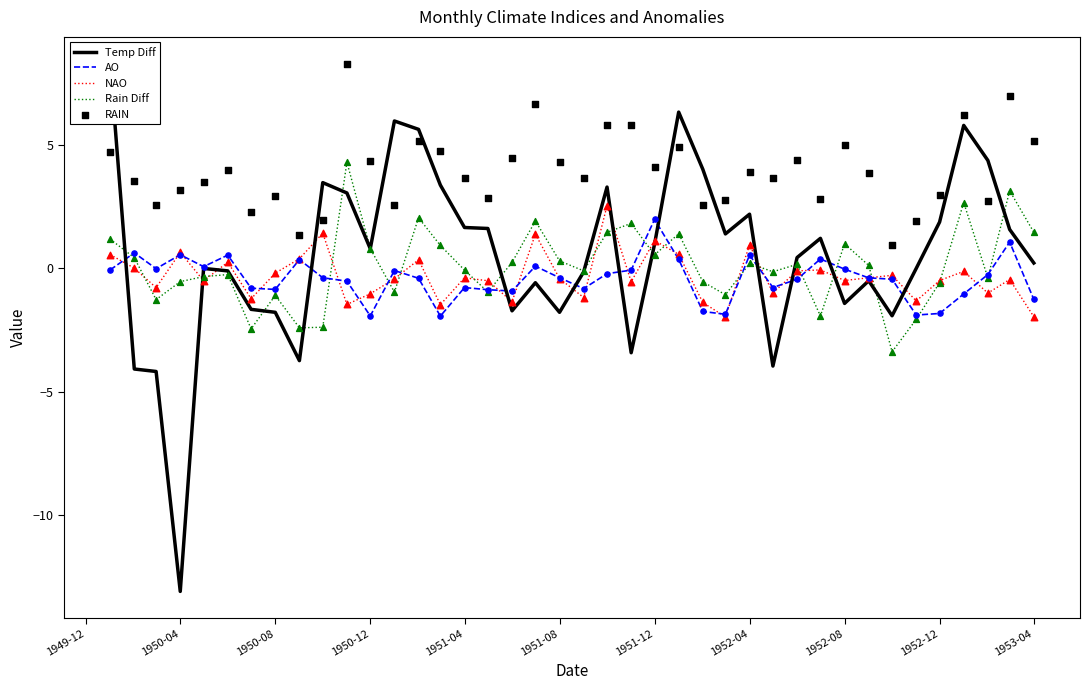

At how many categories does at least one series exceed -7?

40